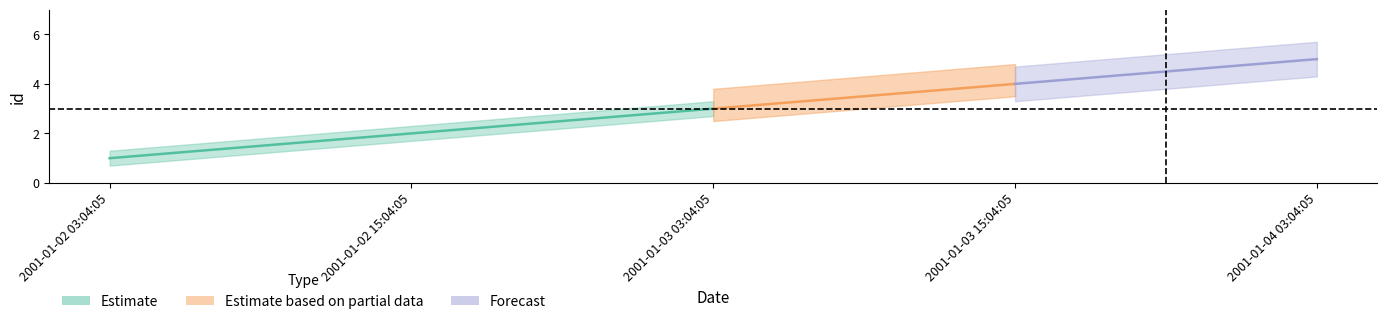

What is the label of the 1st point from the right?

2001-01-04 03:04:05